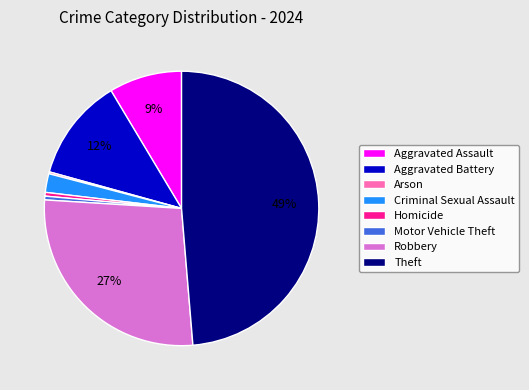

Which slice is the largest?

Theft